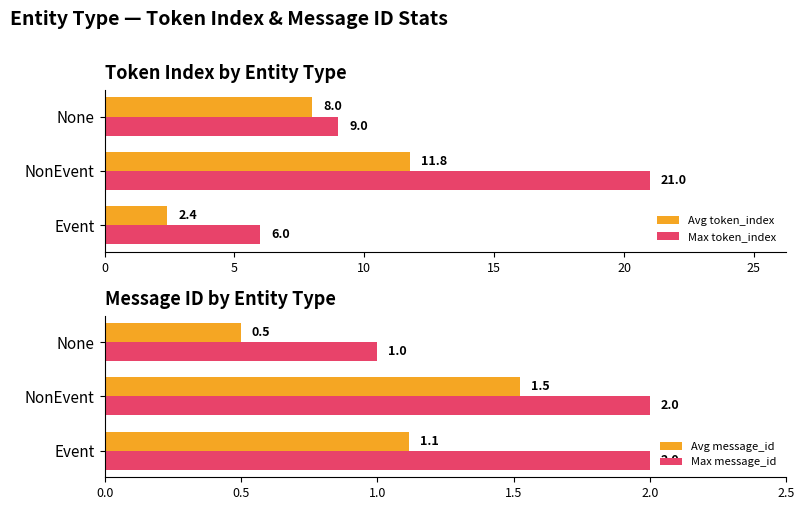

Does the chart contain any negative values?

No